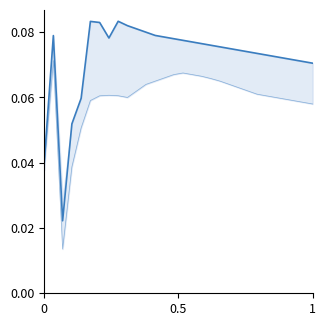

What is the average value of the long series?

0.1